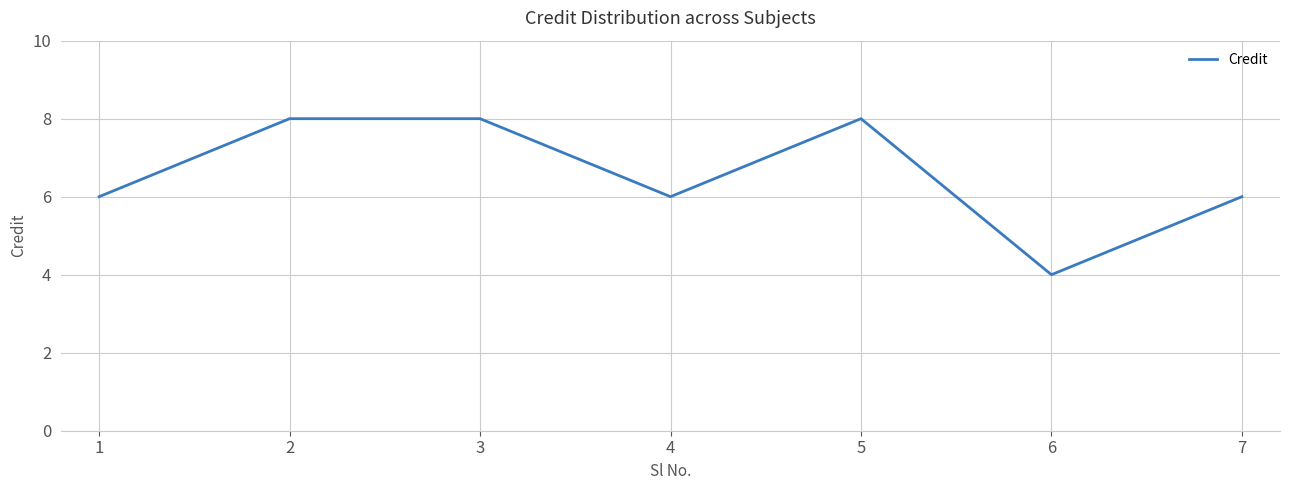

What is the minimum value shown in the chart?

4